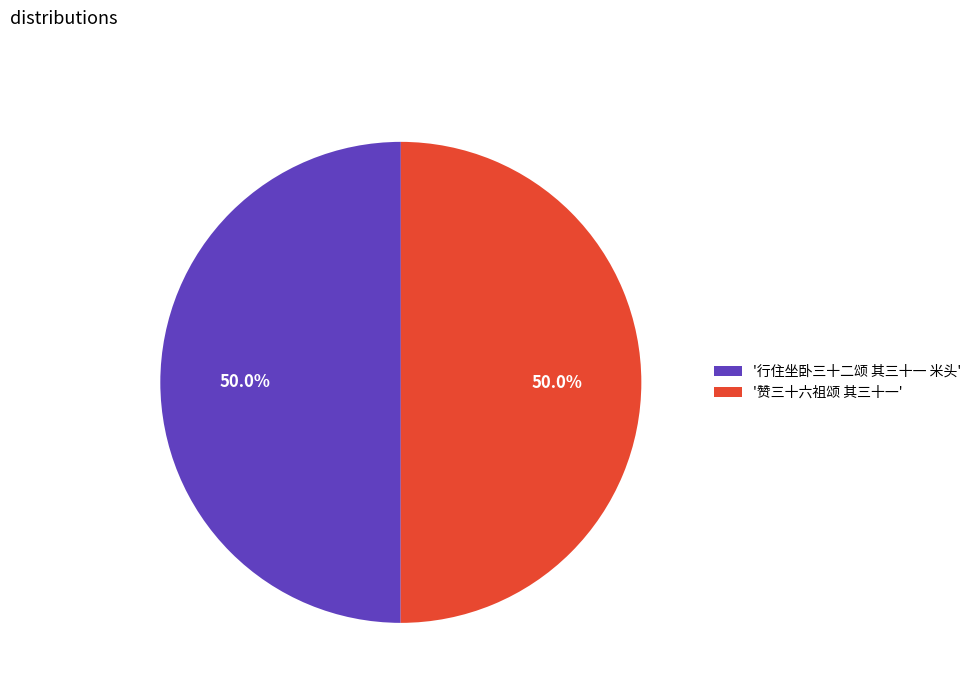

Approximately how many times larger is the value at '赞三十六祖颂 其三十一' compared to '行住坐卧三十二颂 其三十一 米头'?

1.0